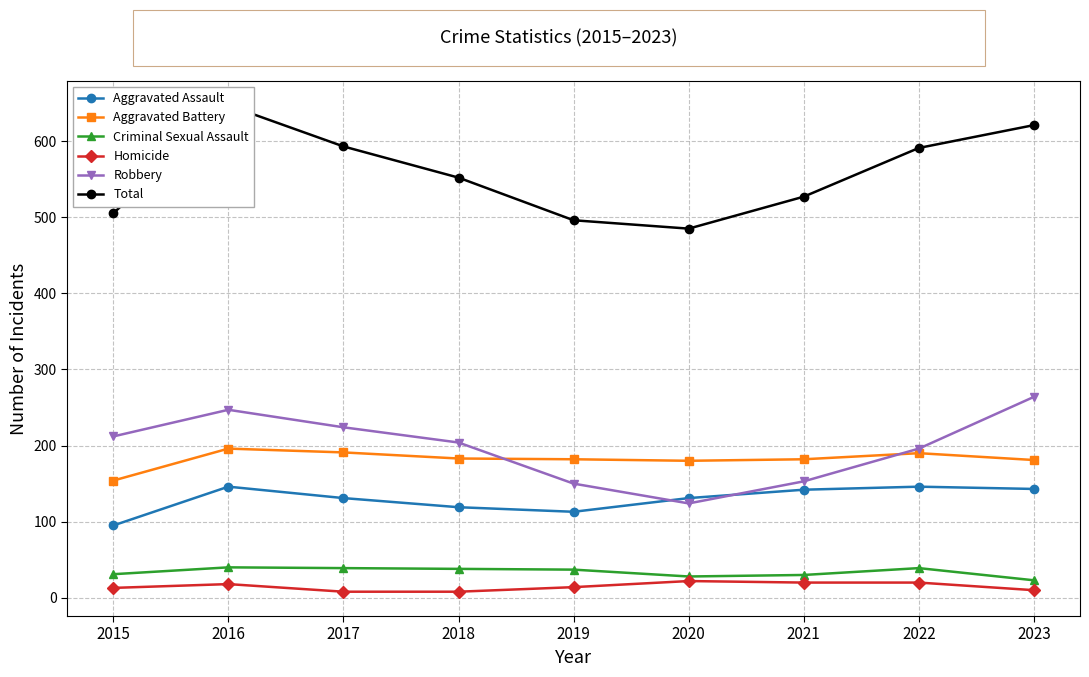

What is the difference between the Homicide values at 2015 and 2017?

5